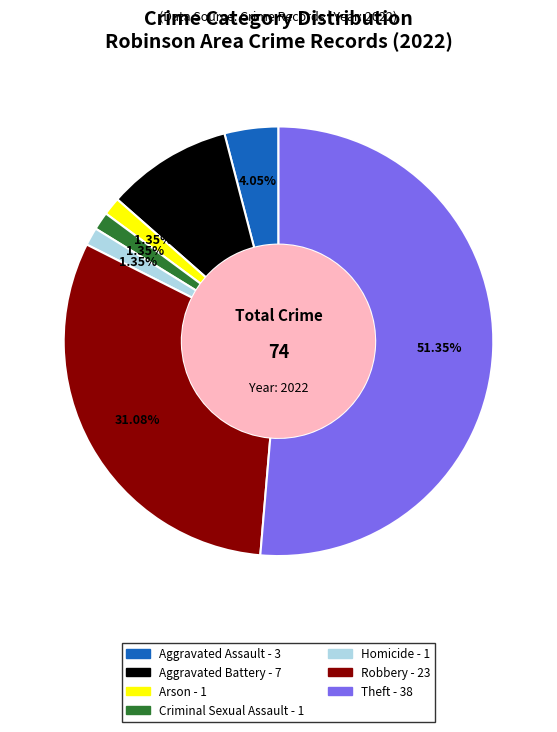

To the nearest percent, what is the difference between the Aggravated Battery and Aggravated Assault slice percentages?

5%